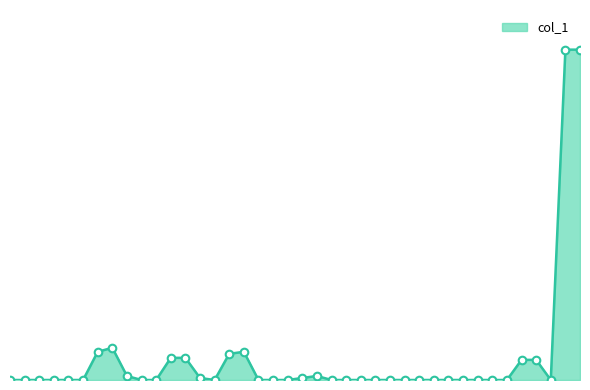

Is this an area chart (filled region under the line)?

Yes